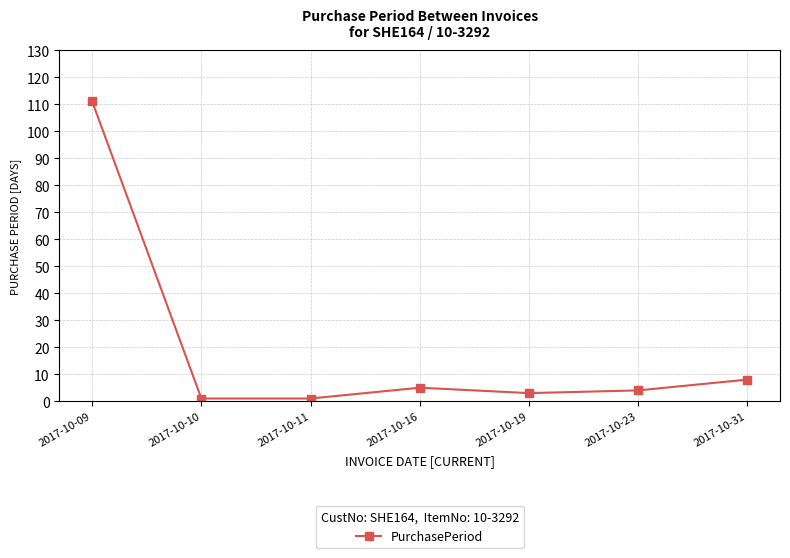

What is the change in value from 2017-10-09 to 2017-10-31?

-103